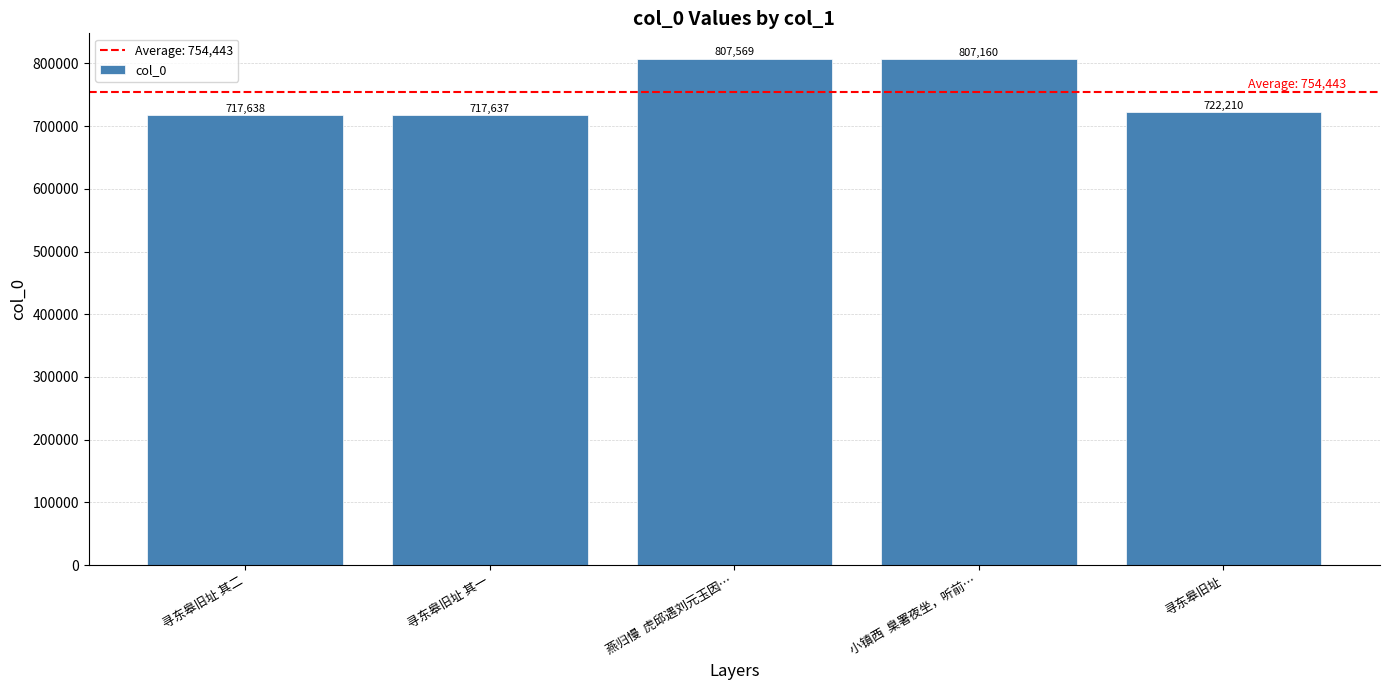

What is the difference between the maximum and second lowest values?

89931